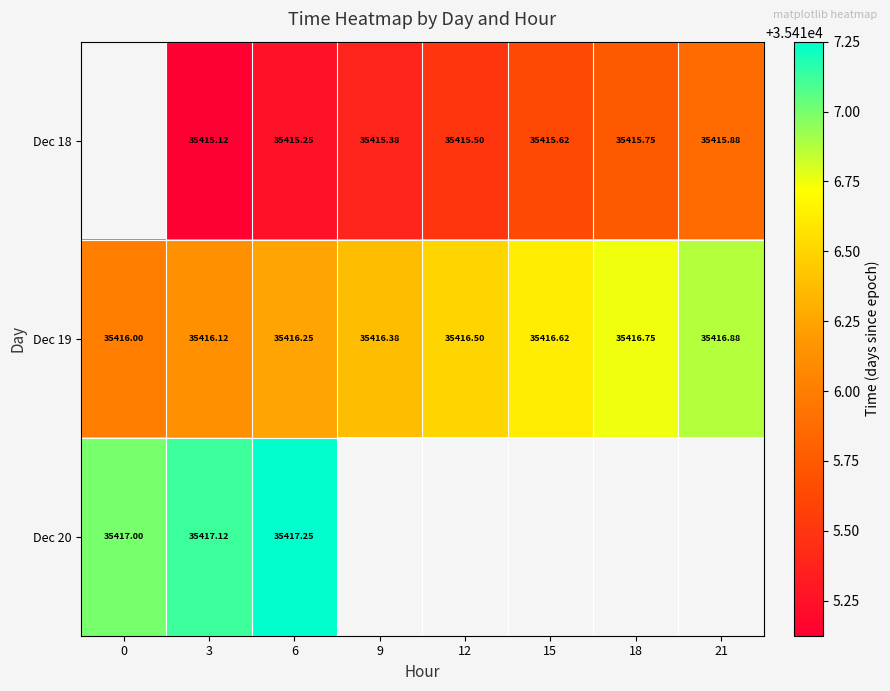

Is the value of Dec 19 at 18 greater than the value of Dec 18 at 9?

Yes